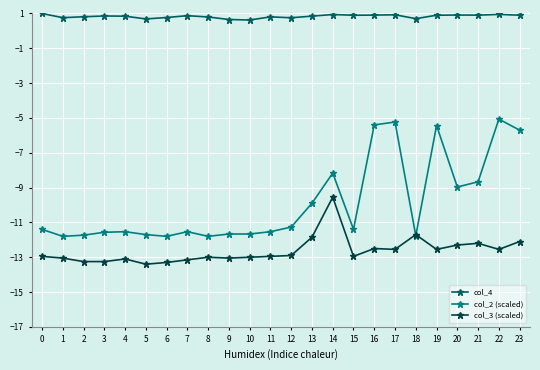

Which series has the largest total across all categories?

col_4